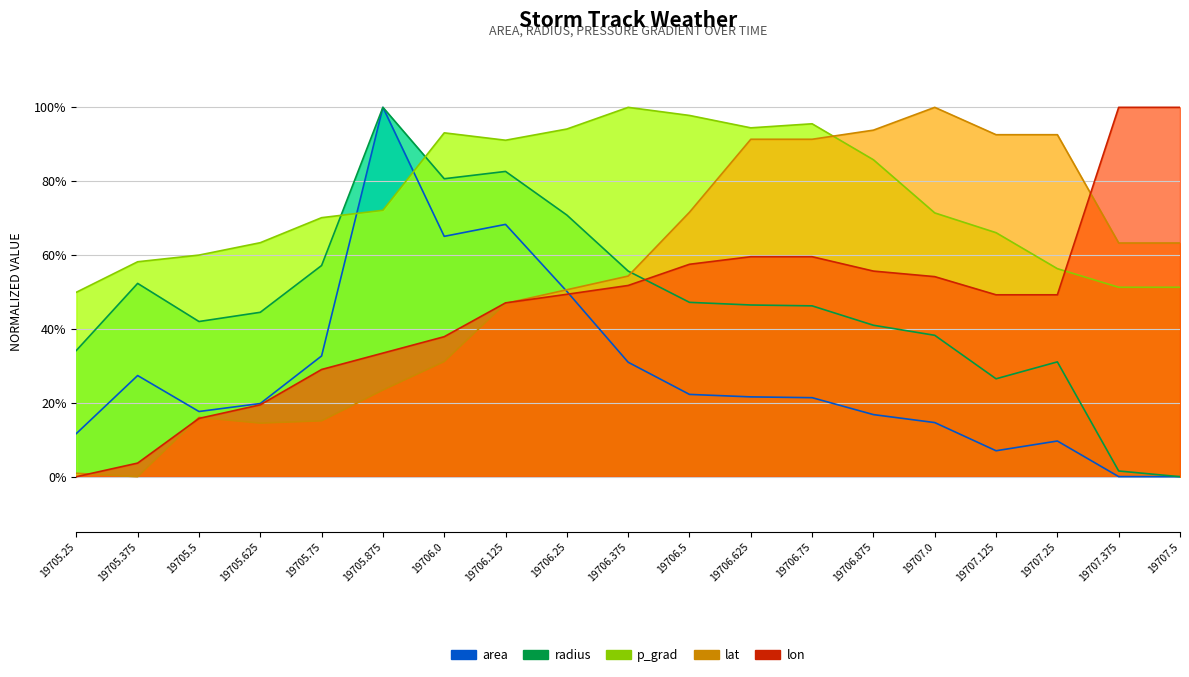

Which series changed the most between 19705.625 and 19706.5?

lat